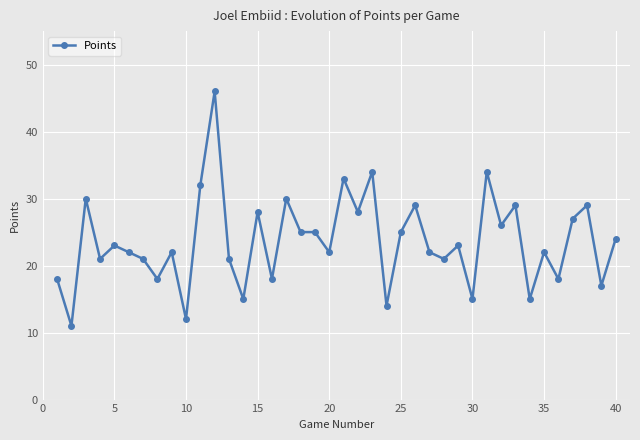

What is the minimum value shown in the chart?

11